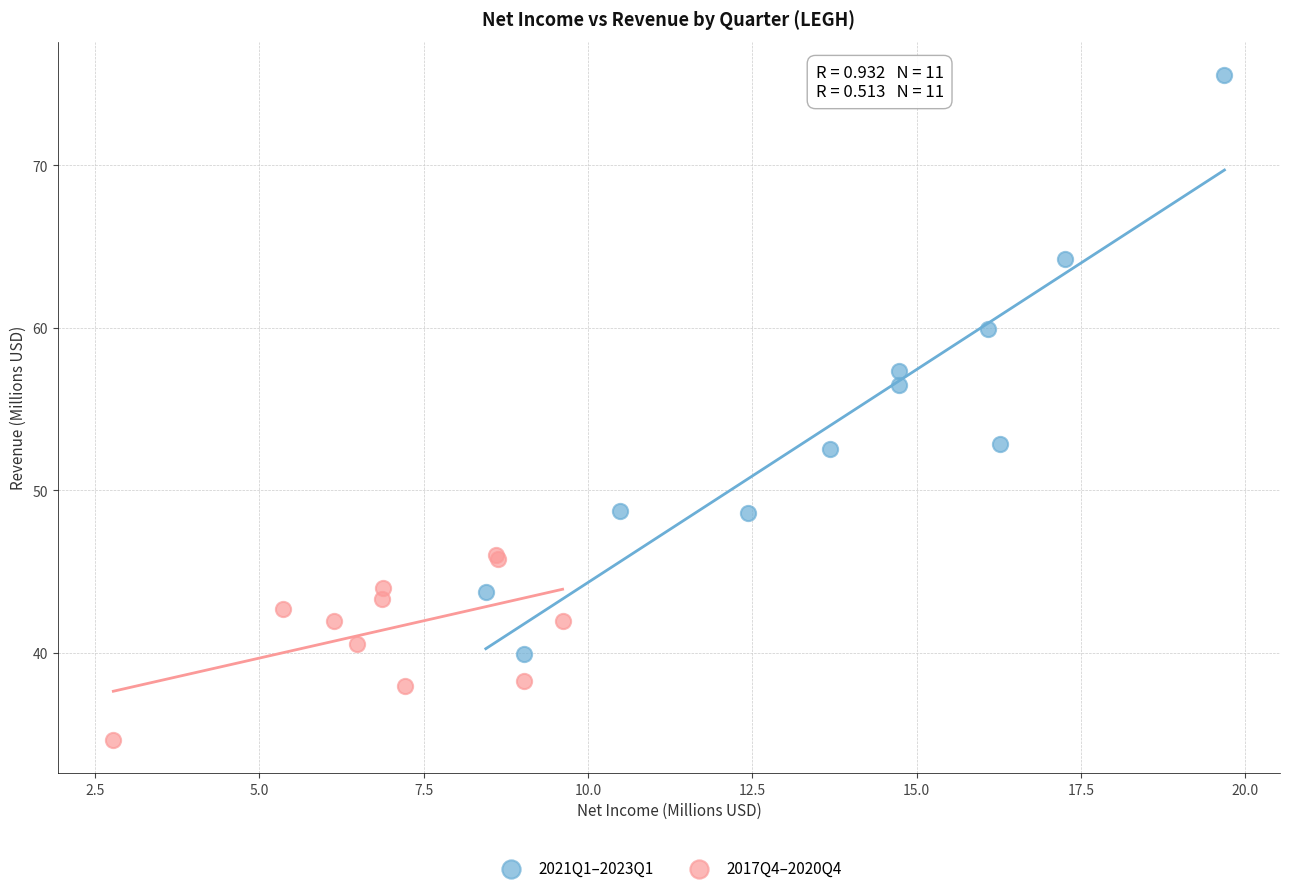

Which series contains the highest Y value?

2021Q1–2023Q1